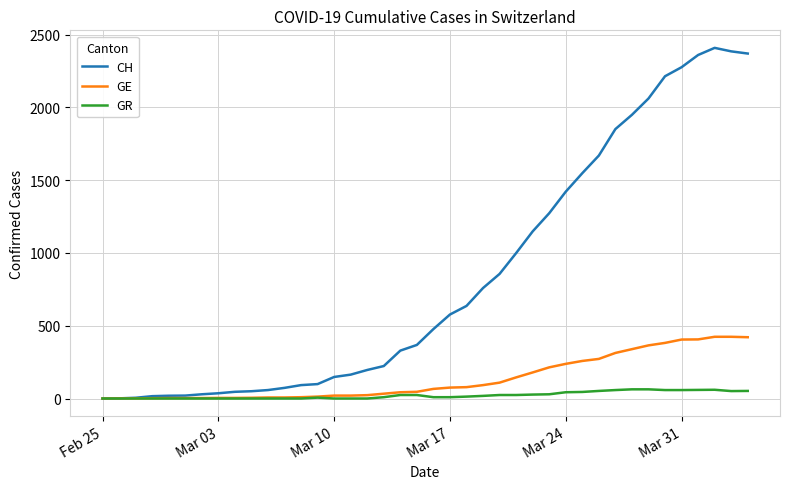

Which series has the largest range (max minus min)?

CH